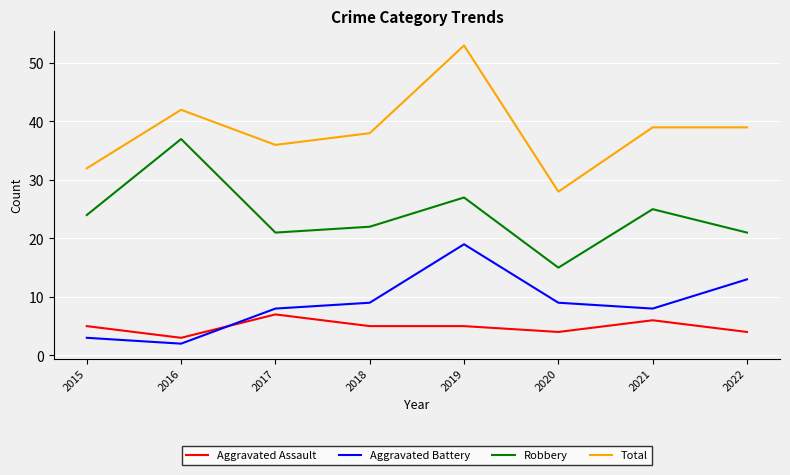

What are all the series names shown in the legend?

Aggravated Assault, Aggravated Battery, Robbery, Total